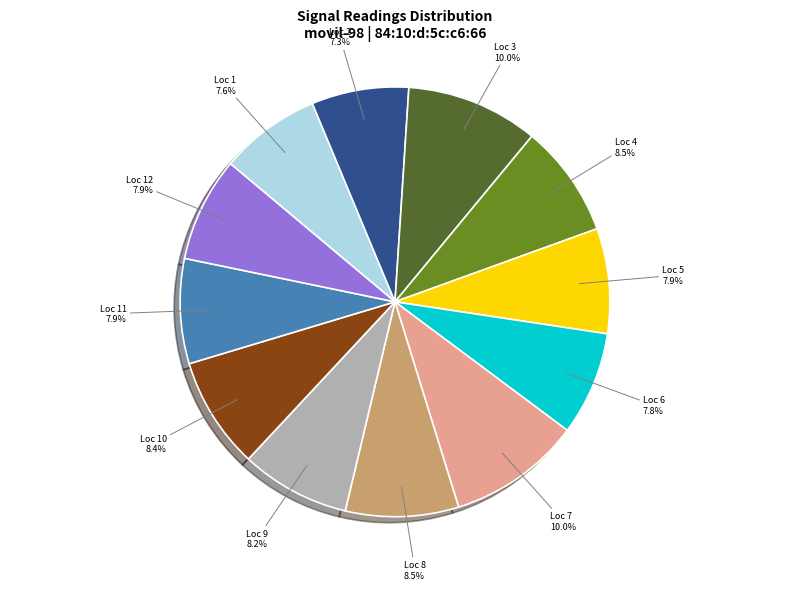

What percentage do Loc 6 and Loc 1 together represent?

15.4%